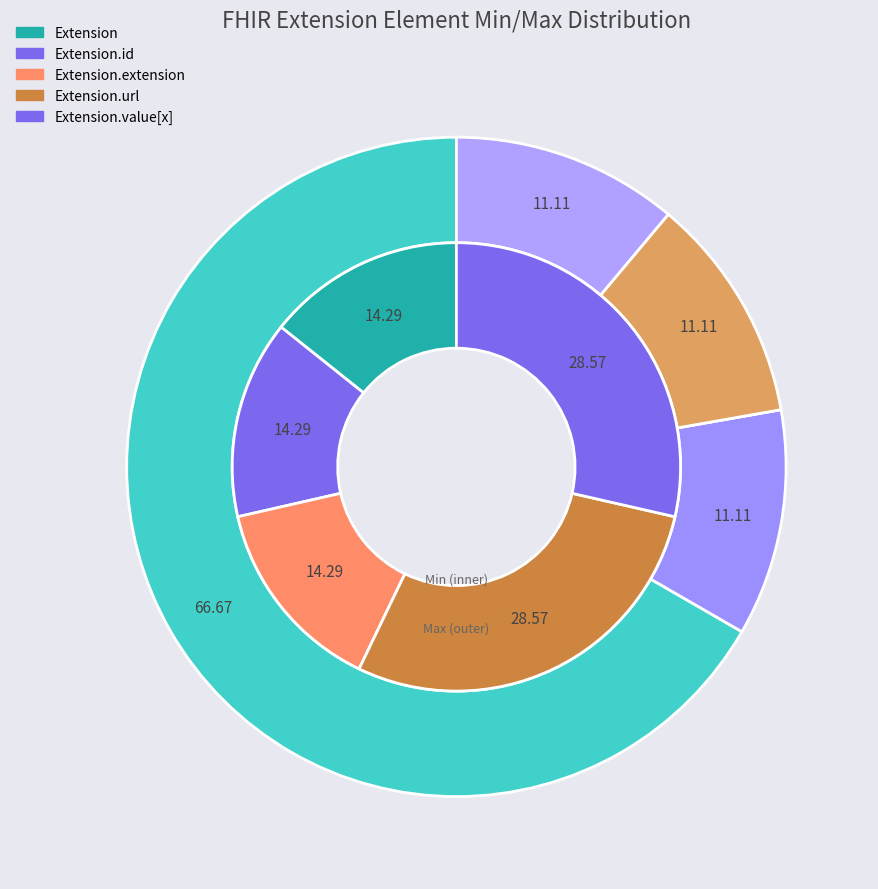

Does any single category account for the majority?

No